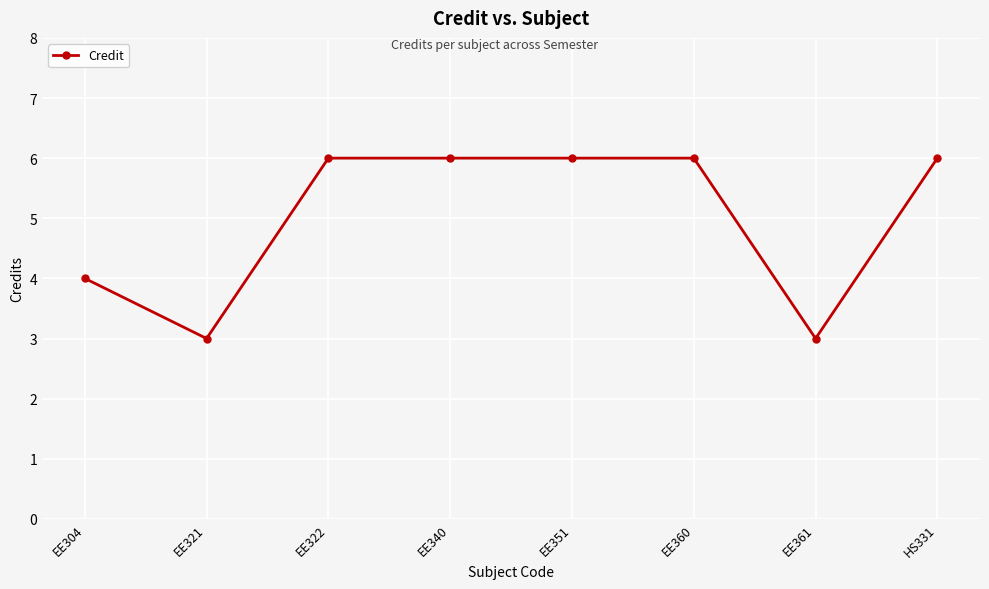

How many distinct data groups are displayed?

1